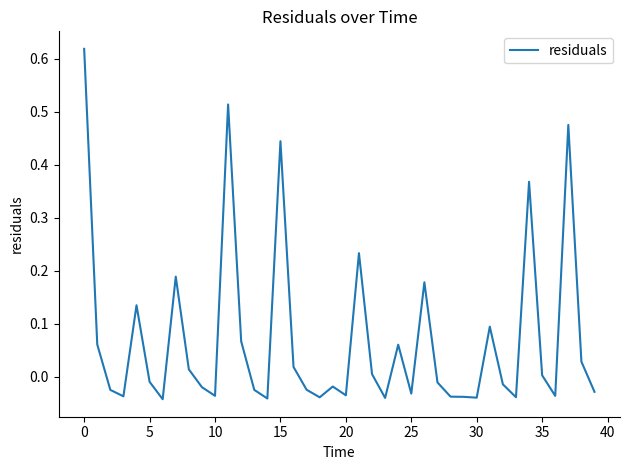

What is the difference between the maximum and minimum values?

0.7